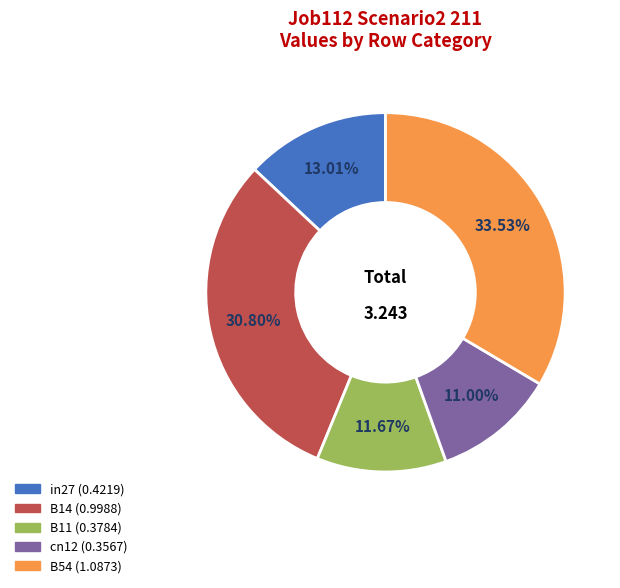

Do B11 and cn12 together represent more than half of the pie?

No